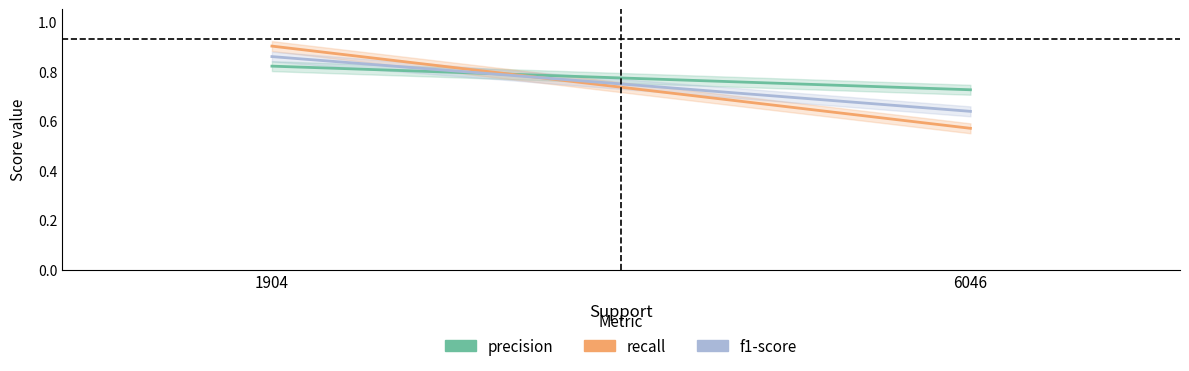

What is the minimum value shown in the chart?

0.6